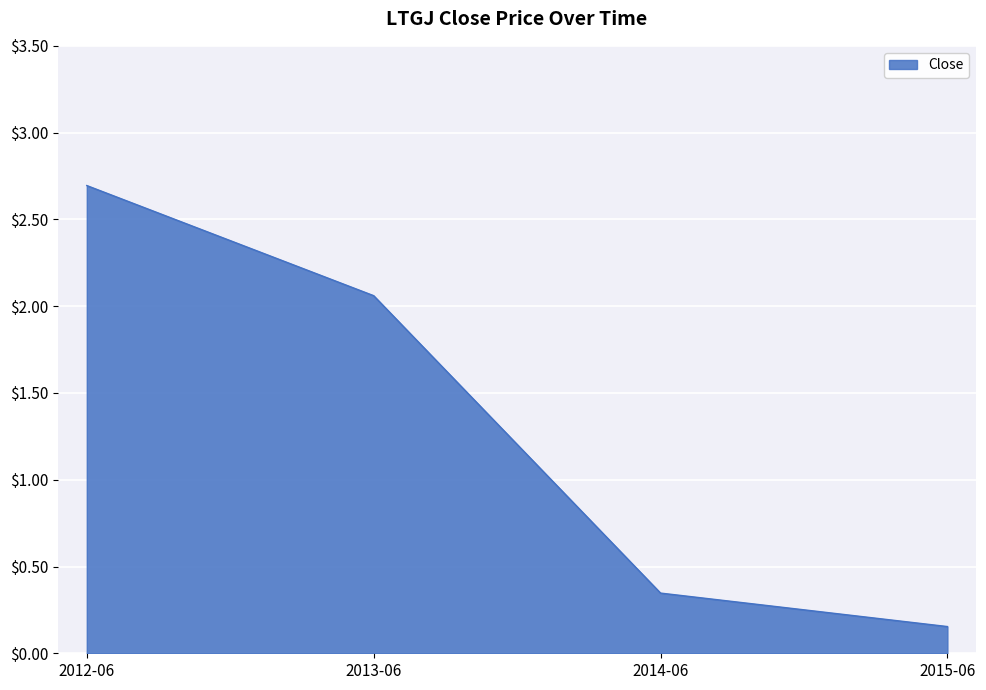

What is the maximum value shown in the chart?

2.7